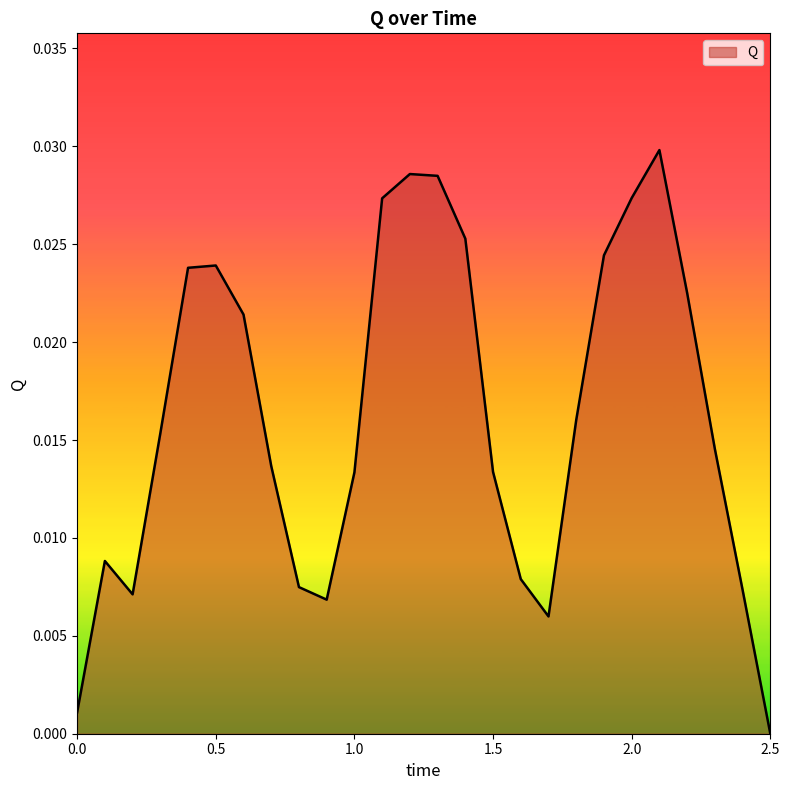

How many lines are shown in the chart?

1